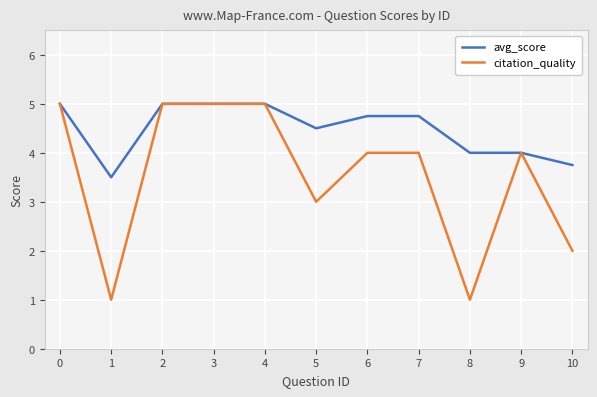

Reading left to right, transcribe all the data shown in this chart.

avg_score: 5.0	3.5	5.0	5.0	5.0	4.5	4.8	4.8	4.0	4.0	3.8
citation_quality: 5.0	1.0	5.0	5.0	5.0	3.0	4.0	4.0	1.0	4.0	2.0